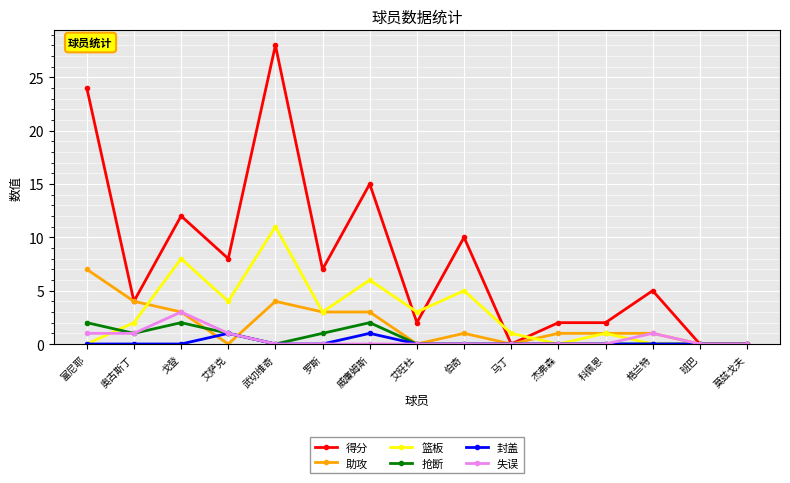

True or false: 失误 has a value of 0 at 伯奇.

True